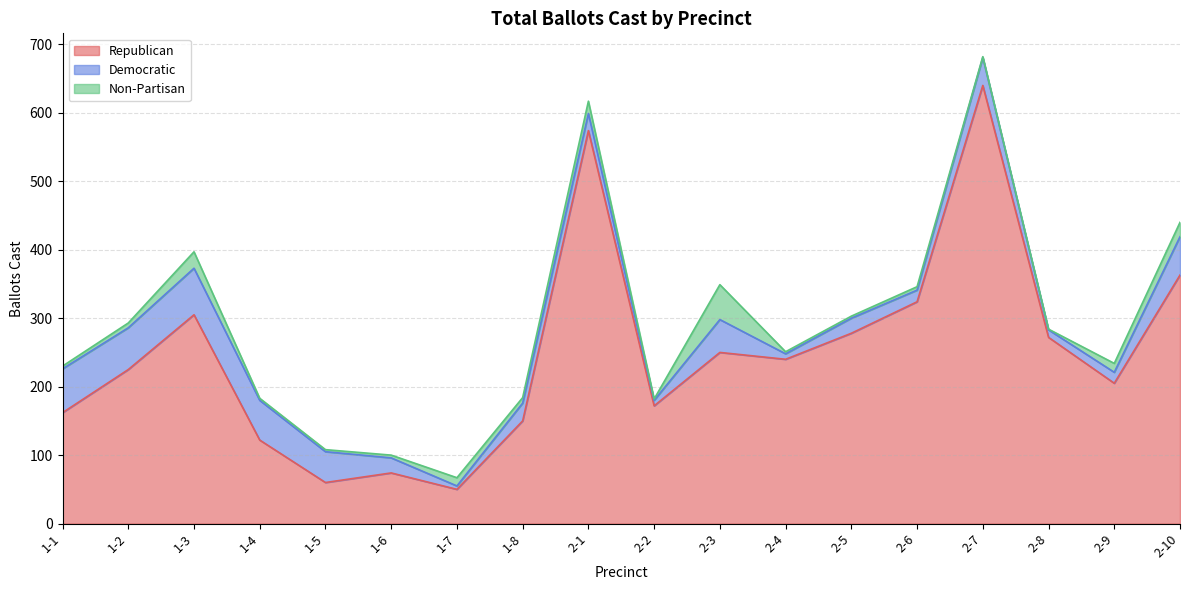

The value of Republican at 1-6 is 111. True or false?

False